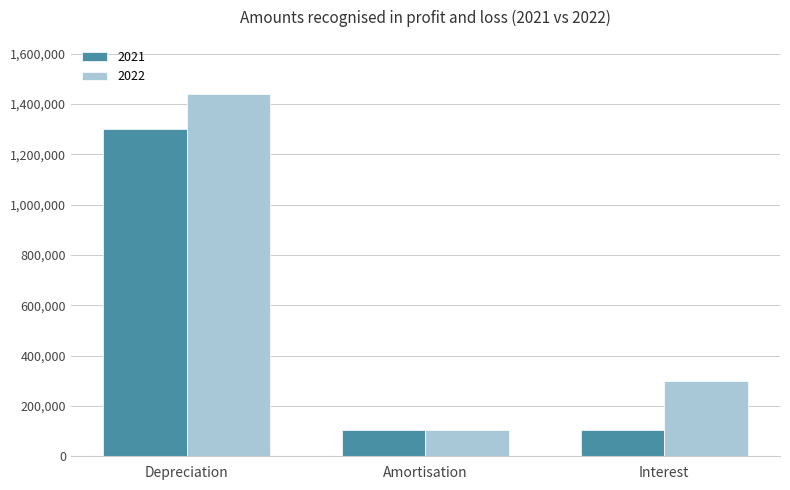

True or false: 2021 has a value of 103818 at Interest.

True